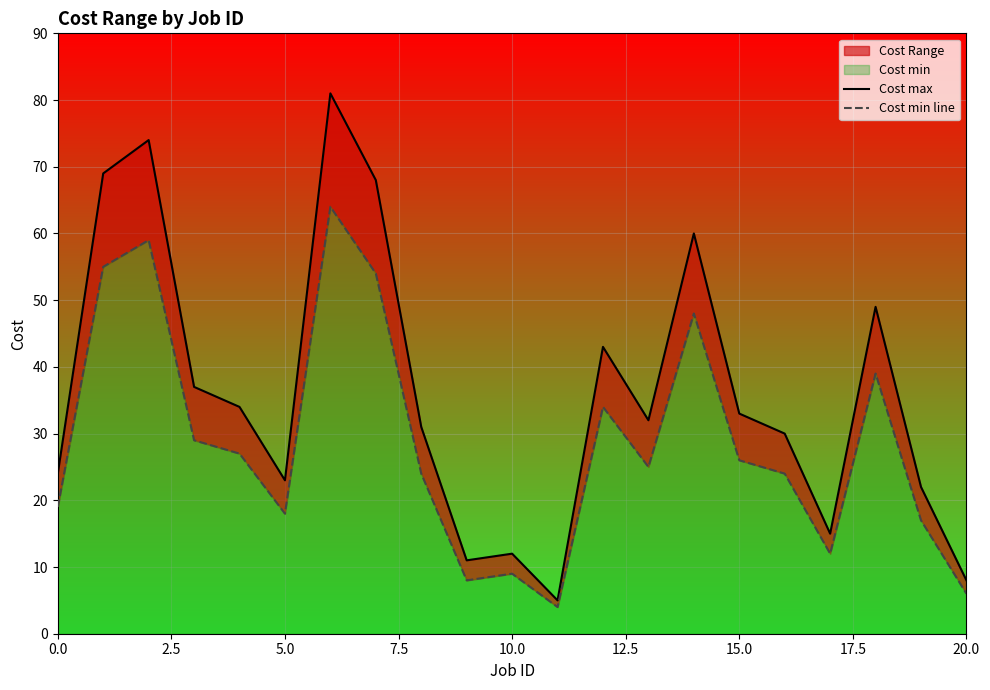

Reading right to left, extract all data points from this chart.

Cost max: 8	22	49	15	30	33	60	32	43	5	12	11	31	68	81	23	34	37	74	69	24
Cost min line: 6	17	39	12	24	26	48	25	34	4	9	8	24	54	64	18	27	29	59	55	19